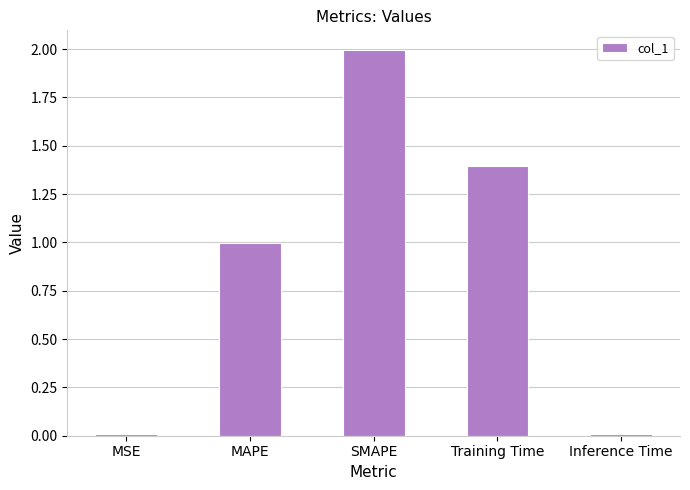

The value at Training Time is 1.4. True or false?

True